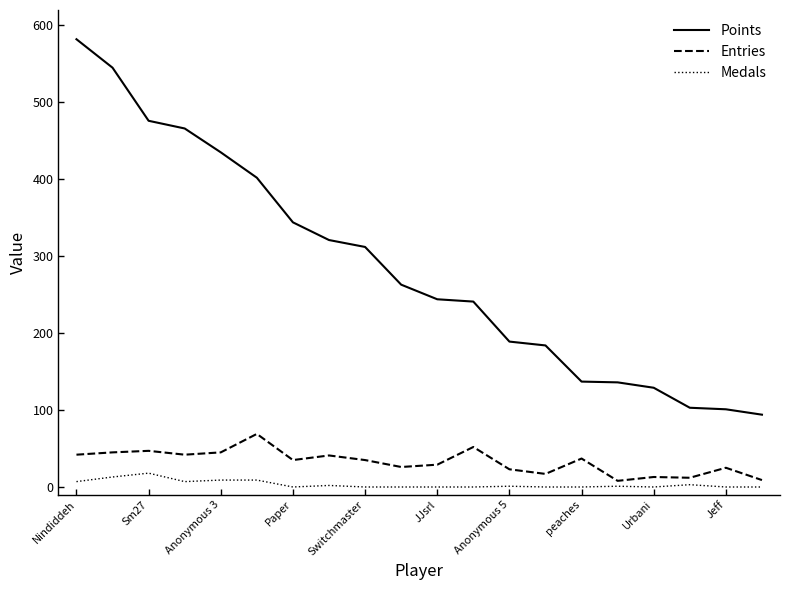

List the series in order of their peak value, lowest first.

Medals, Entries, Points